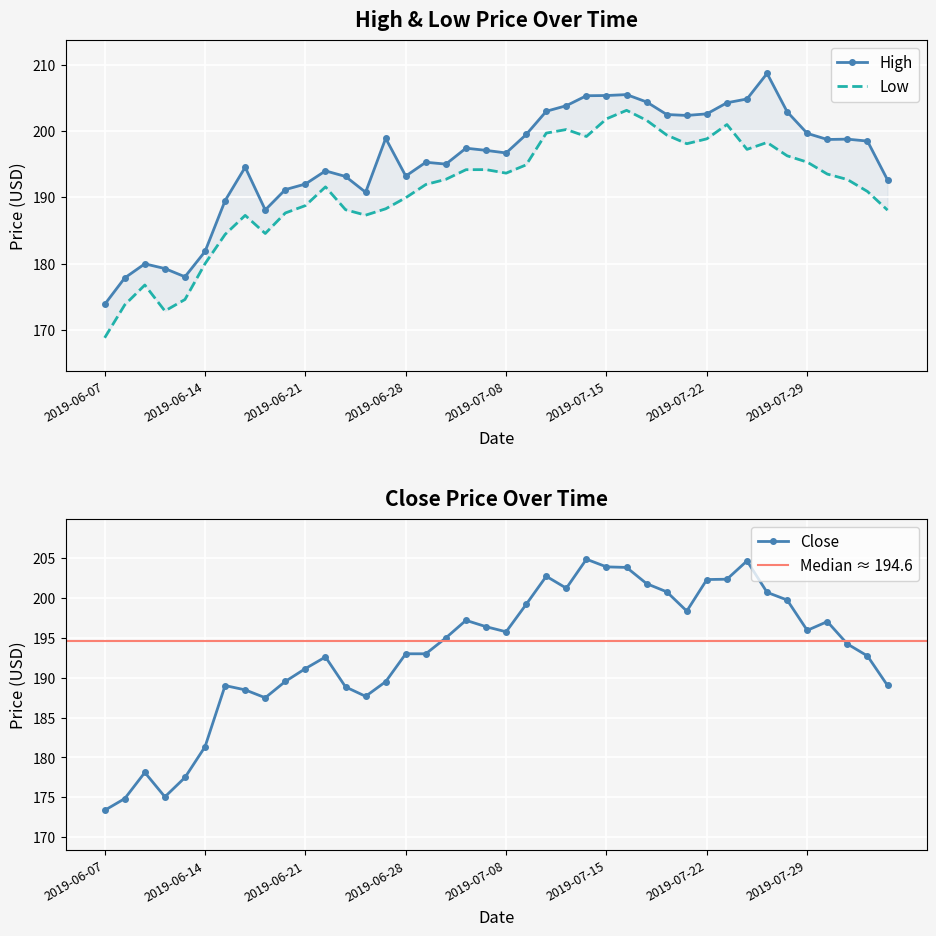

List the labels in order of High value, smallest first.

2019-06-07, 2019-06-10, 2019-06-13, 2019-06-12, 2019-06-11, 2019-06-14, 2019-06-19, 2019-06-17, 2019-06-26, 2019-06-20, 2019-06-21, 2019-08-02, 2019-06-25, 2019-06-28, 2019-06-24, 2019-06-18, 2019-07-02, 2019-07-01, 2019-07-08, 2019-07-05, 2019-07-03, 2019-08-01, 2019-07-30, 2019-07-31, 2019-06-27, 2019-07-09, 2019-07-29, 2019-07-19, 2019-07-18, 2019-07-22, 2019-07-26, 2019-07-10, 2019-07-11, 2019-07-23, 2019-07-17, 2019-07-24, 2019-07-12, 2019-07-15, 2019-07-16, 2019-07-25